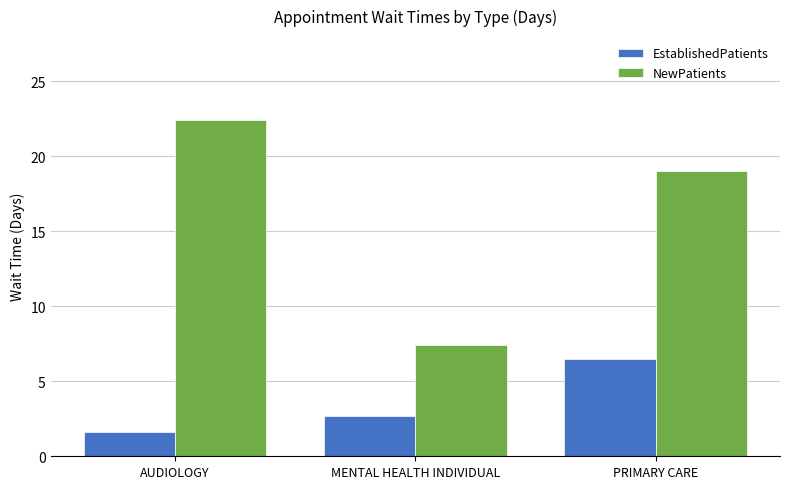

Which series has the widest spread of values?

NewPatients